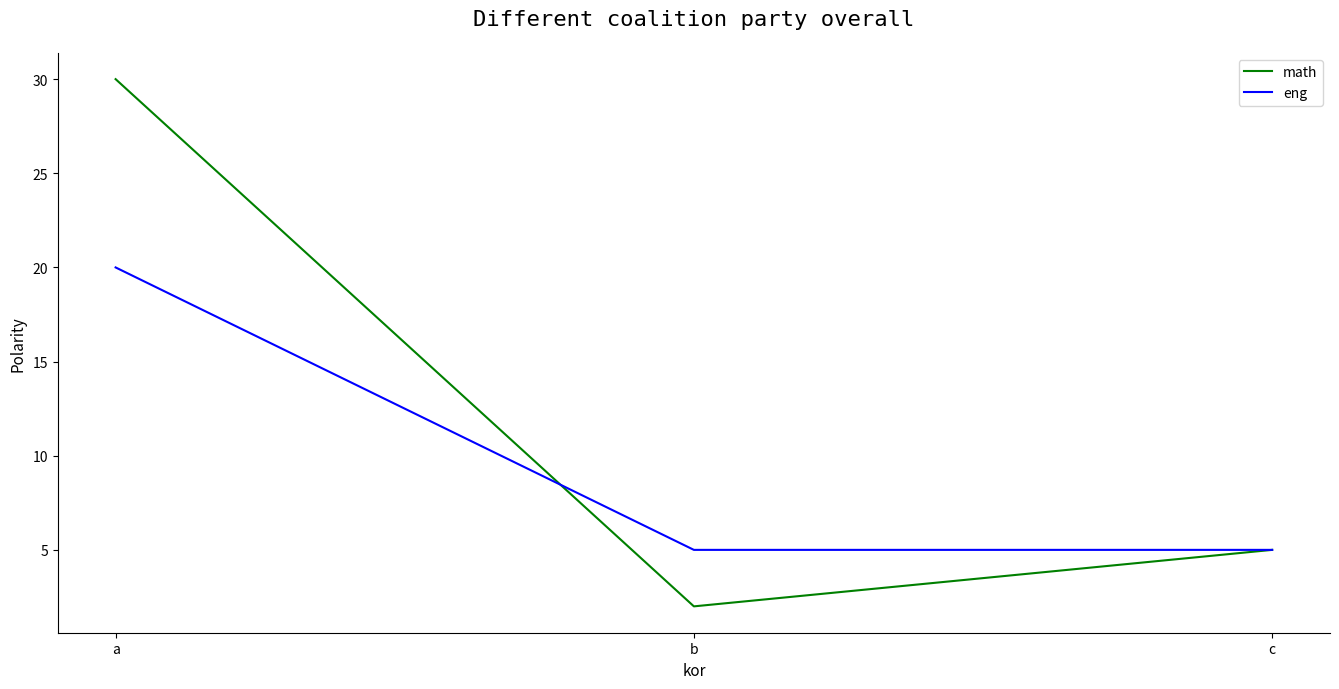

Rank the series at b from lowest to highest value.

math, eng